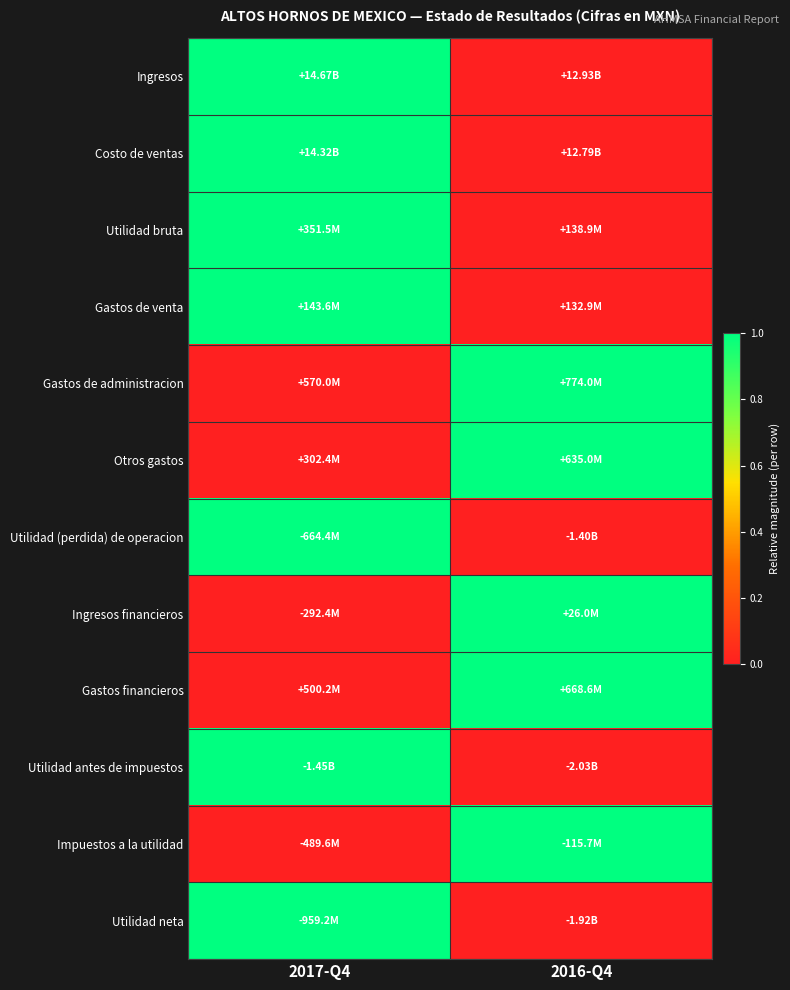

Reading right to left, extract all data points from this chart.

Ingresos: 2016-Q4=0	2017-Q4=1
Costo de ventas: 2016-Q4=0	2017-Q4=1
Utilidad bruta: 2016-Q4=0	2017-Q4=1
Gastos de venta: 2016-Q4=0	2017-Q4=1
Gastos de administracion: 2016-Q4=1	2017-Q4=0
Otros gastos: 2016-Q4=1	2017-Q4=0
Utilidad (perdida) de operacion: 2016-Q4=0	2017-Q4=1
Ingresos financieros: 2016-Q4=1	2017-Q4=0
Gastos financieros: 2016-Q4=1	2017-Q4=0
Utilidad antes de impuestos: 2016-Q4=0	2017-Q4=1
Impuestos a la utilidad: 2016-Q4=1	2017-Q4=0
Utilidad neta: 2016-Q4=0	2017-Q4=1